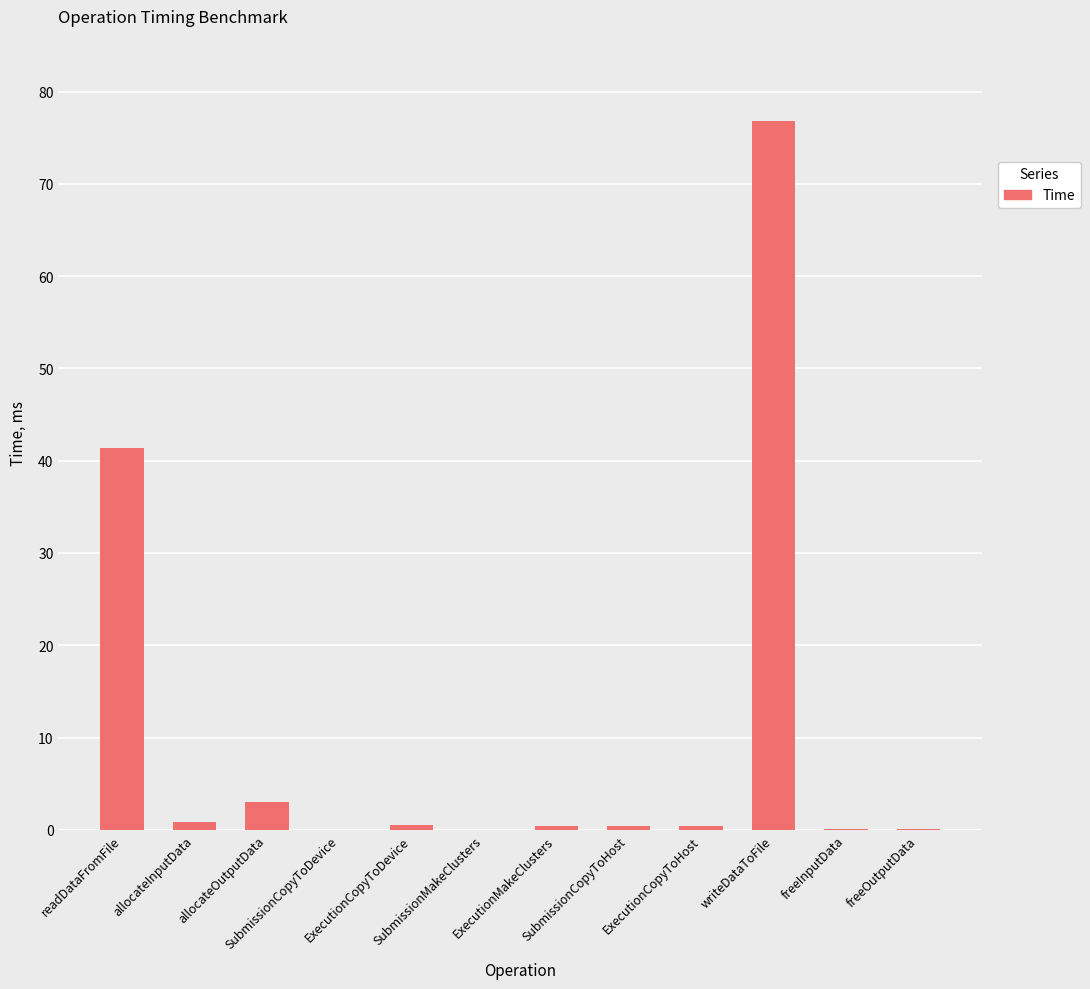

True or false: the data shows 51.7 at writeDataToFile.

False